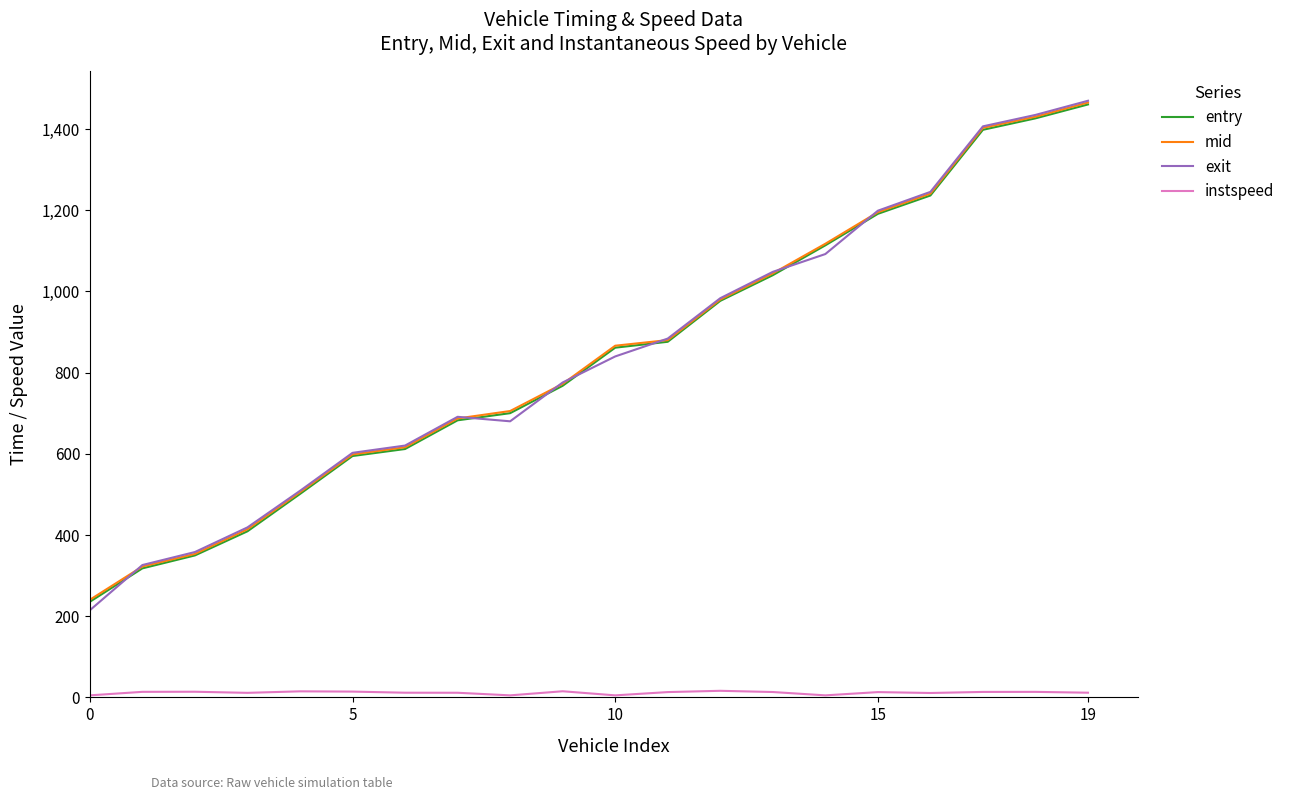

What is the sum of all instspeed values?

230.8